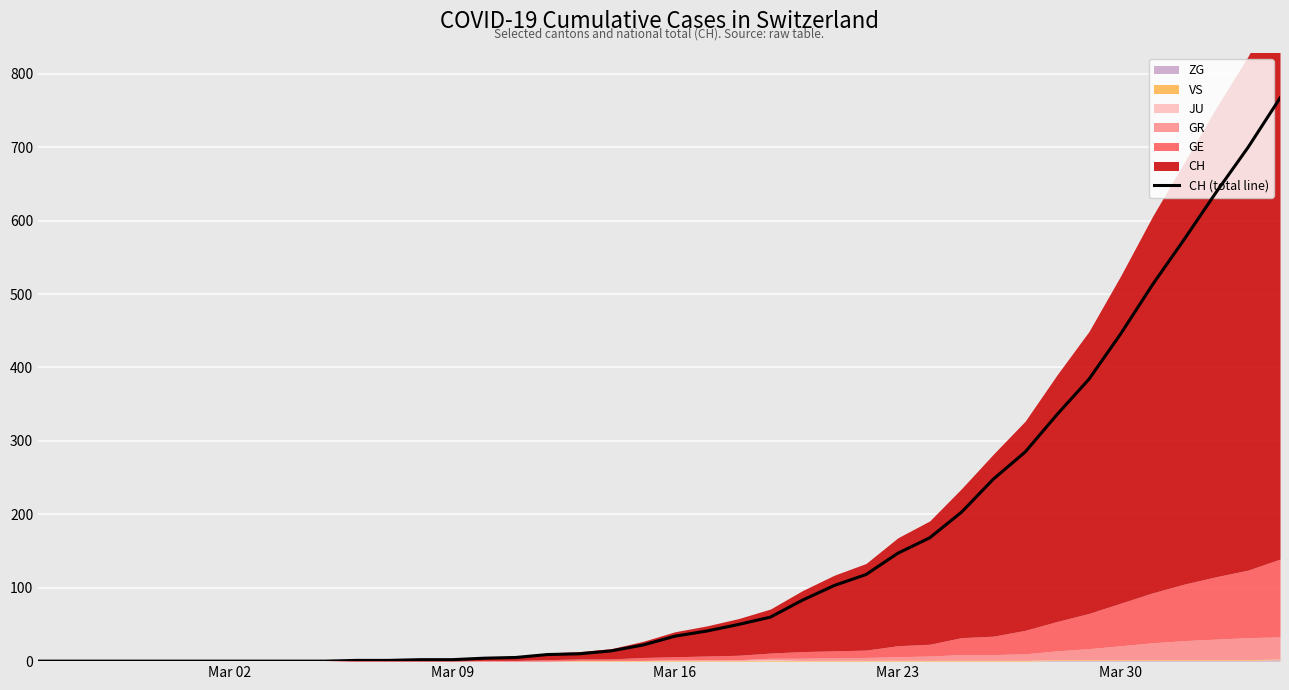

Is it true that CH (total line) equals 51 at Mar 23?

False